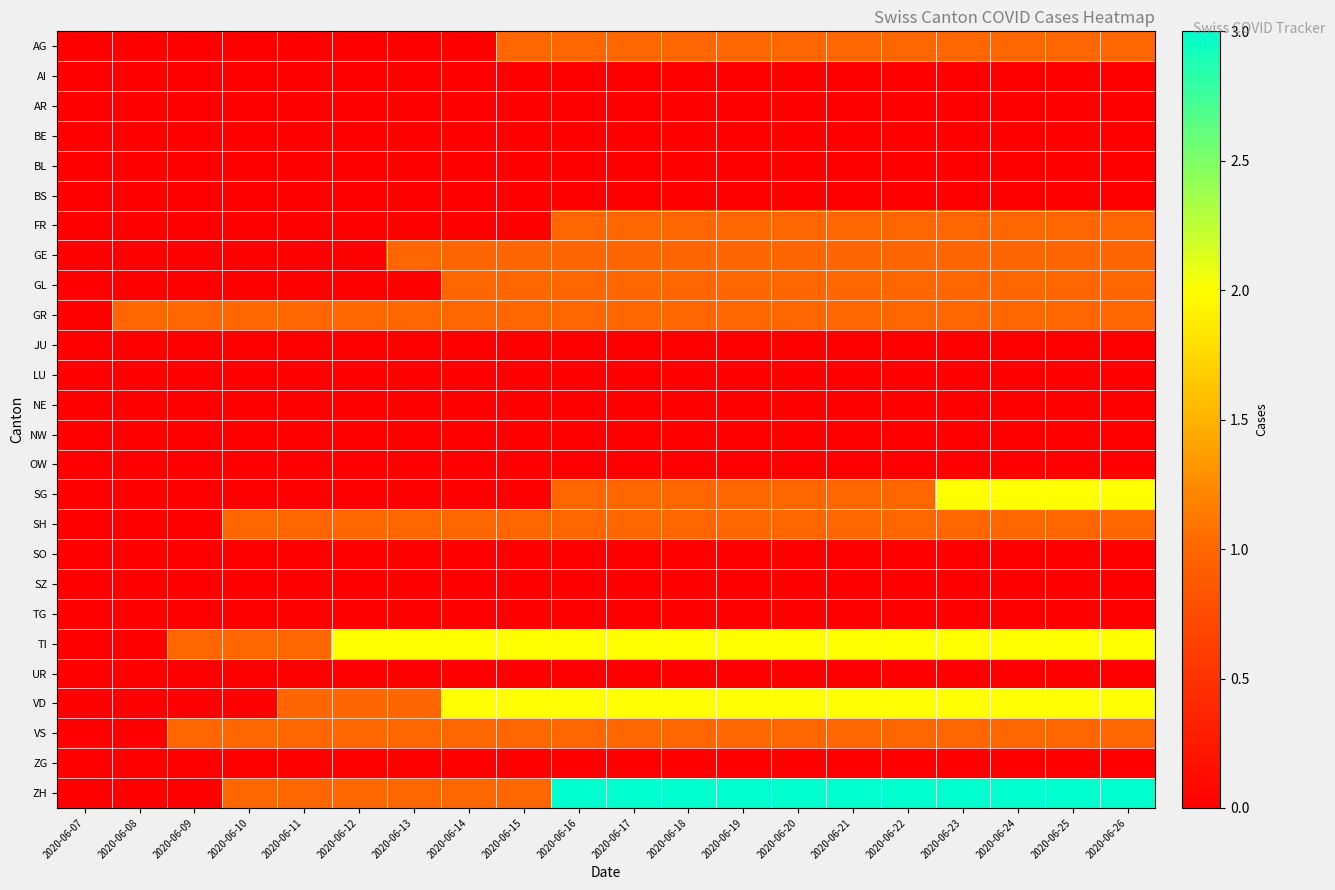

Rank the series by their maximum value, from highest to lowest.

ZH, SG, TI, VD, AG, FR, GE, GL, GR, SH, VS, AI, AR, BE, BL, BS, JU, LU, NE, NW, OW, SO, SZ, TG, UR, ZG